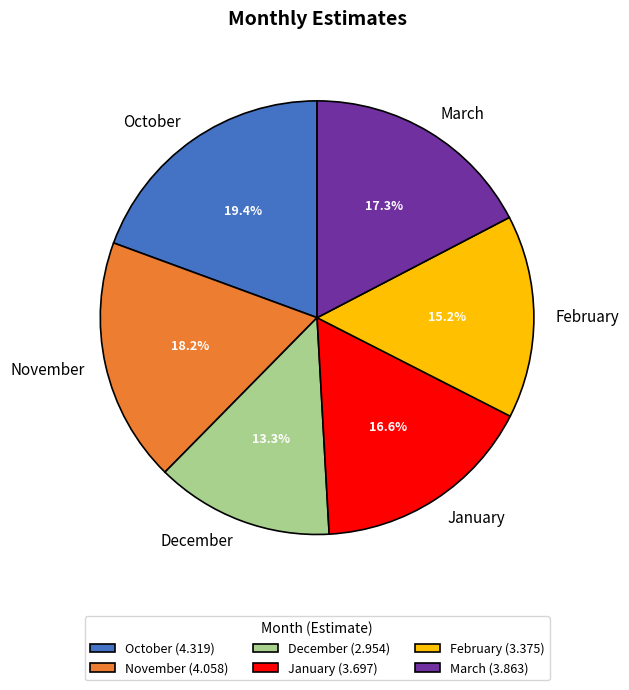

What is the largest slice in the pie chart?

October